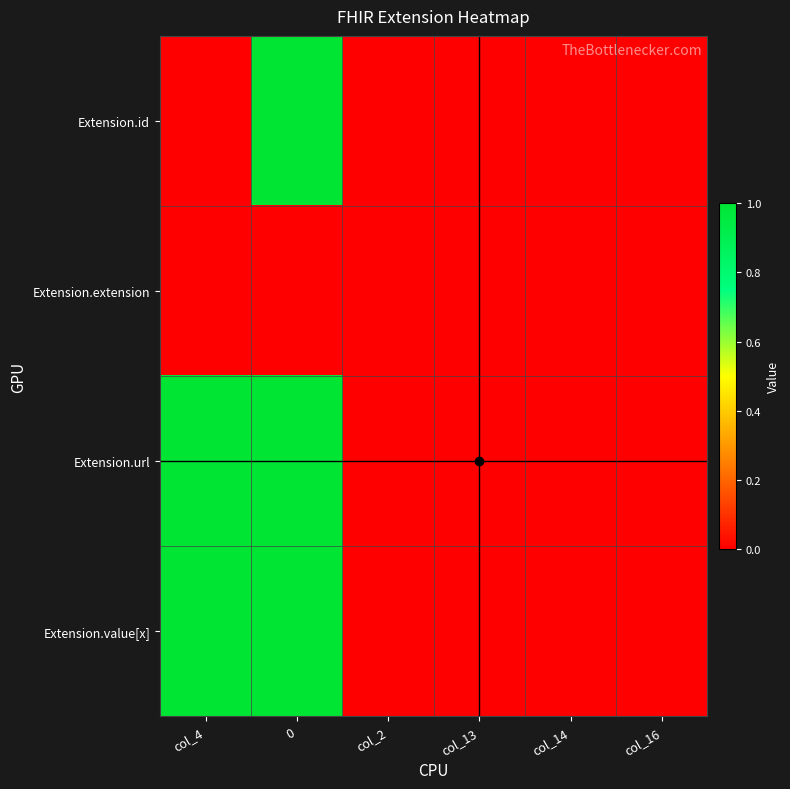

Reading left to right, what are all the values shown in this chart?

Extension.id: col_4=0	0=1	col_2=0	col_13=0	col_14=0	col_16=0
Extension.extension: col_4=0	0=0	col_2=0	col_13=0	col_14=0	col_16=0
Extension.url: col_4=1	0=1	col_2=0	col_13=0	col_14=0	col_16=0
Extension.value[x]: col_4=1	0=1	col_2=0	col_13=0	col_14=0	col_16=0